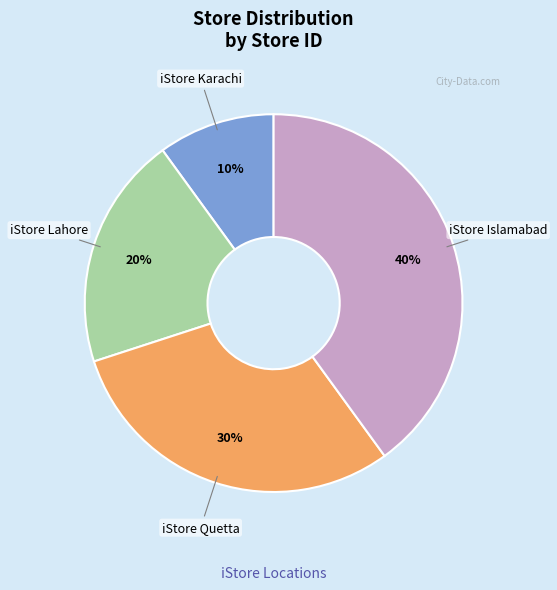

How many slices are in this pie chart?

4